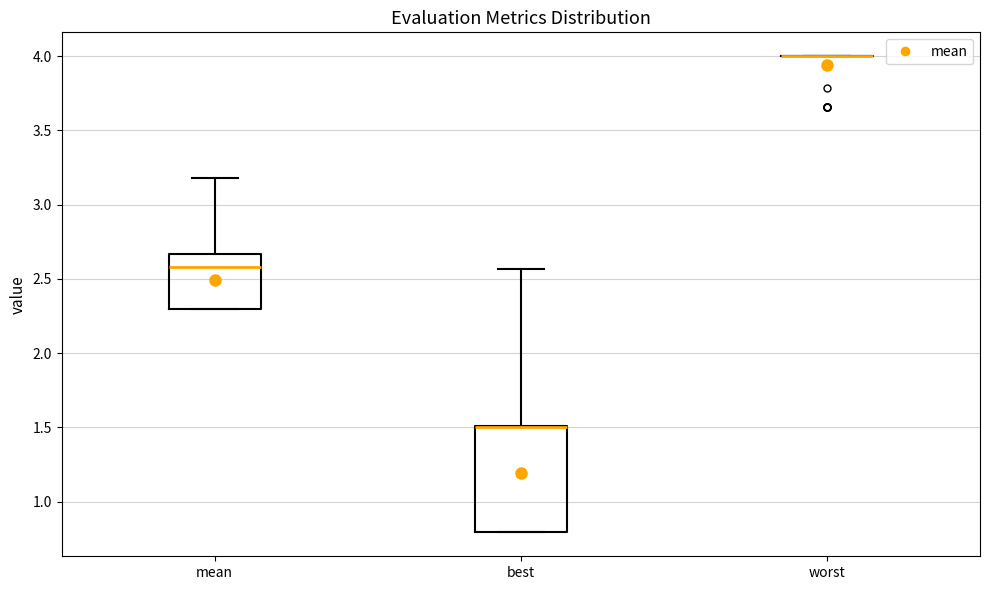

Reading left to right, transcribe this box plot: for each box, give where its median line is, the range the box spans, and where its two whiskers end, as read against the y-axis. The values are not printed on the chart, so give them approximately, as read against the axis.

mean: median 2.60, box 2.30 to 2.65, whiskers 2.30 to 3.20
best: median 1.50 (drawn on the box's upper edge), box 0.80 to 1.50, whiskers 0.80 to 2.55
worst: box collapsed to a line at 4.00, whiskers 4.00 to 4.00